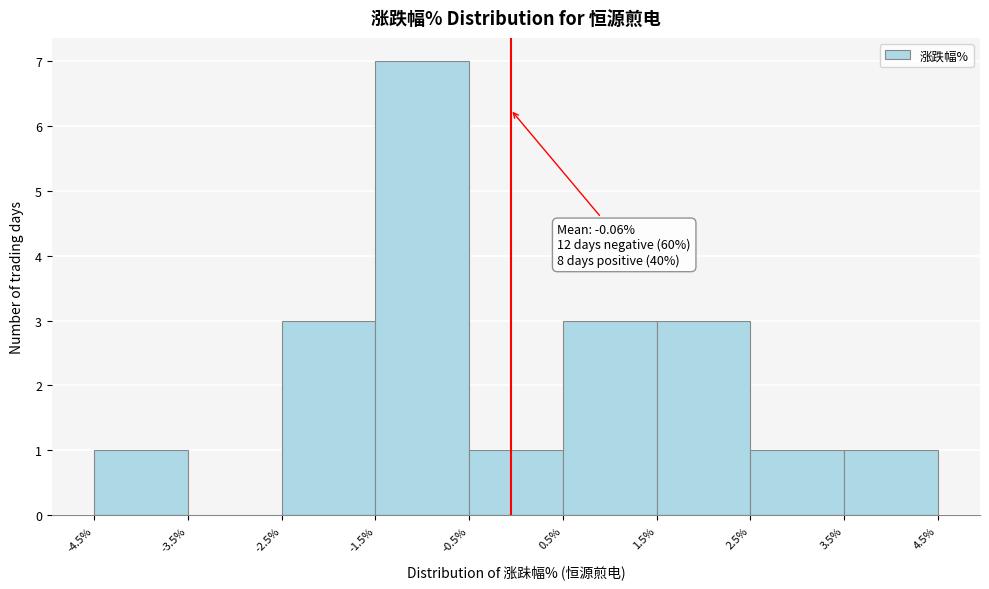

Which range on the x-axis has the tallest bar?

-1.5% to -0.5%